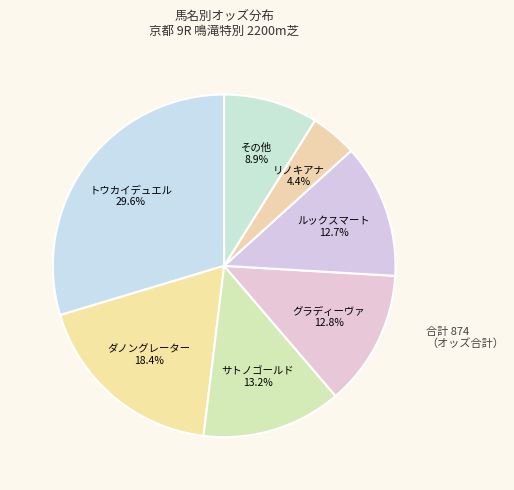

To the nearest percent, what is the difference between the largest and smallest slice percentages?

25%